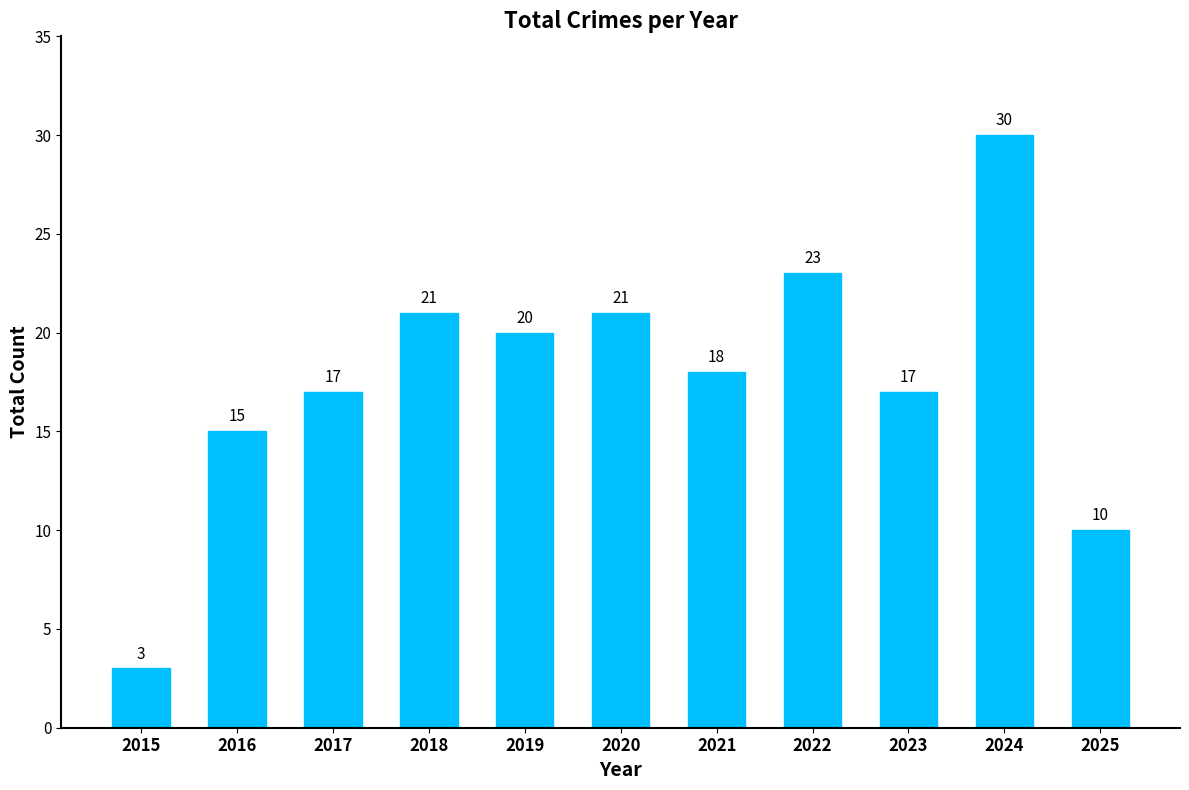

What is the sum of all values?

195